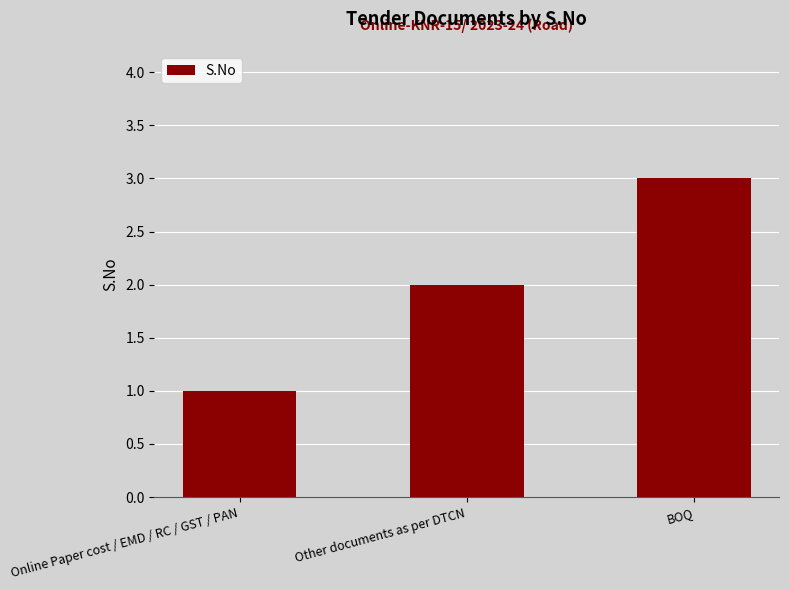

Rank the categories by value from highest to lowest.

BOQ, Other documents as per DTCN, Online Paper cost / EMD / RC / GST / PAN